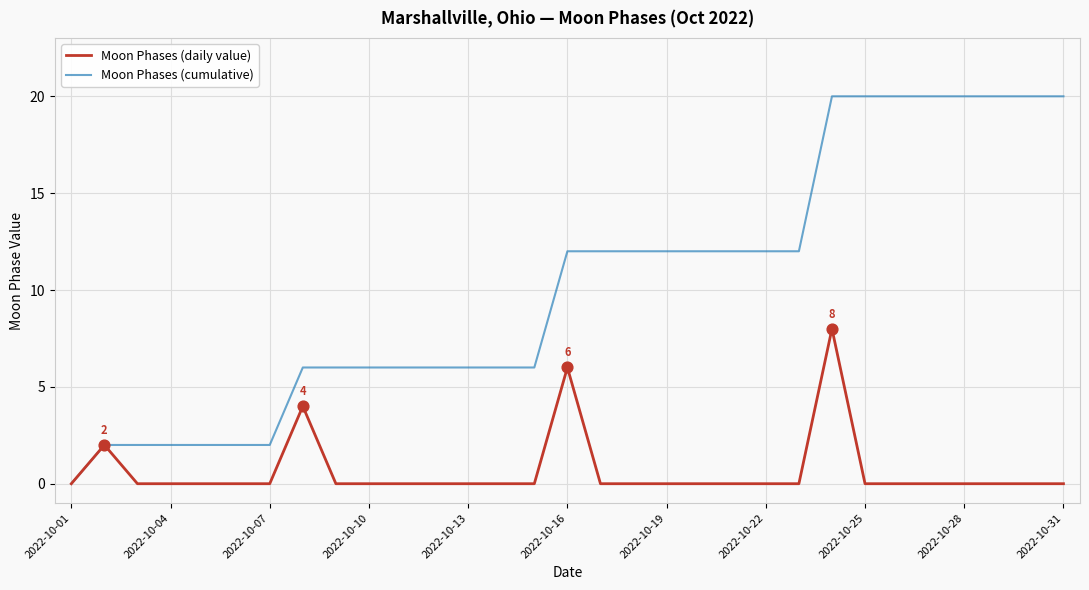

Which series has the largest total across all categories?

Moon Phases (cumulative)